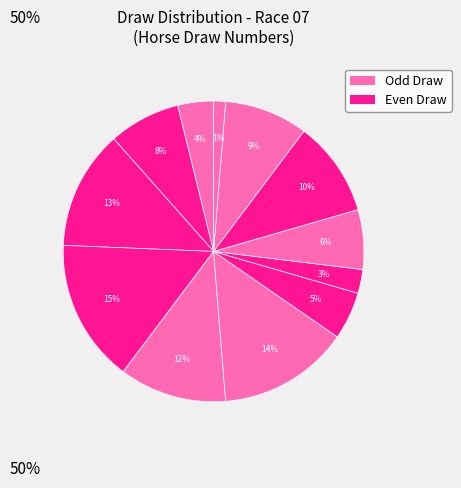

Count the number of slices in the pie.

12